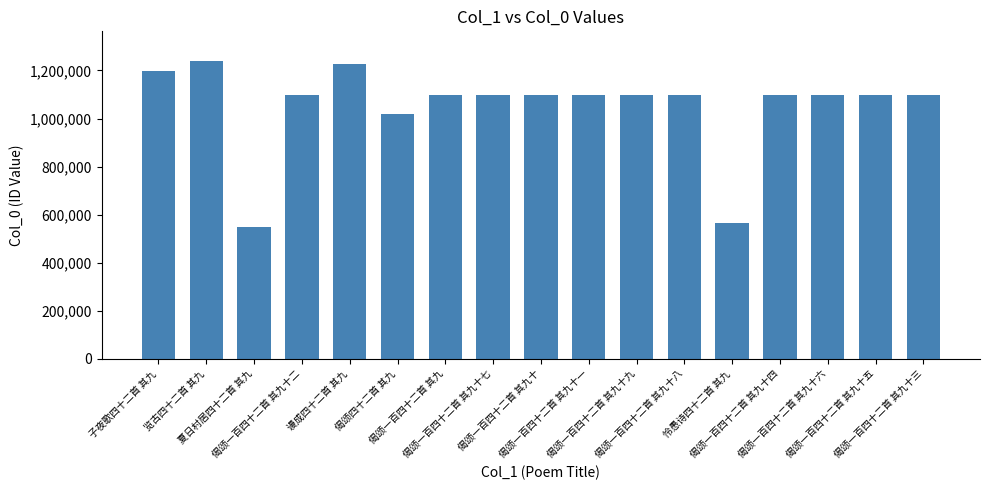

What is the approximate value at 偈颂四十二首 其九, to the nearest 100?

1018900